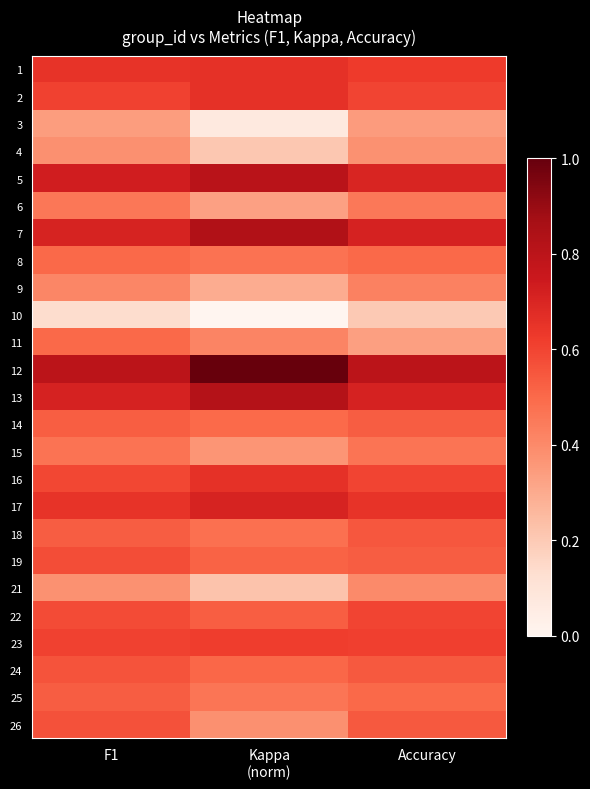

What is the difference between the highest and lowest values at F1?

0.7